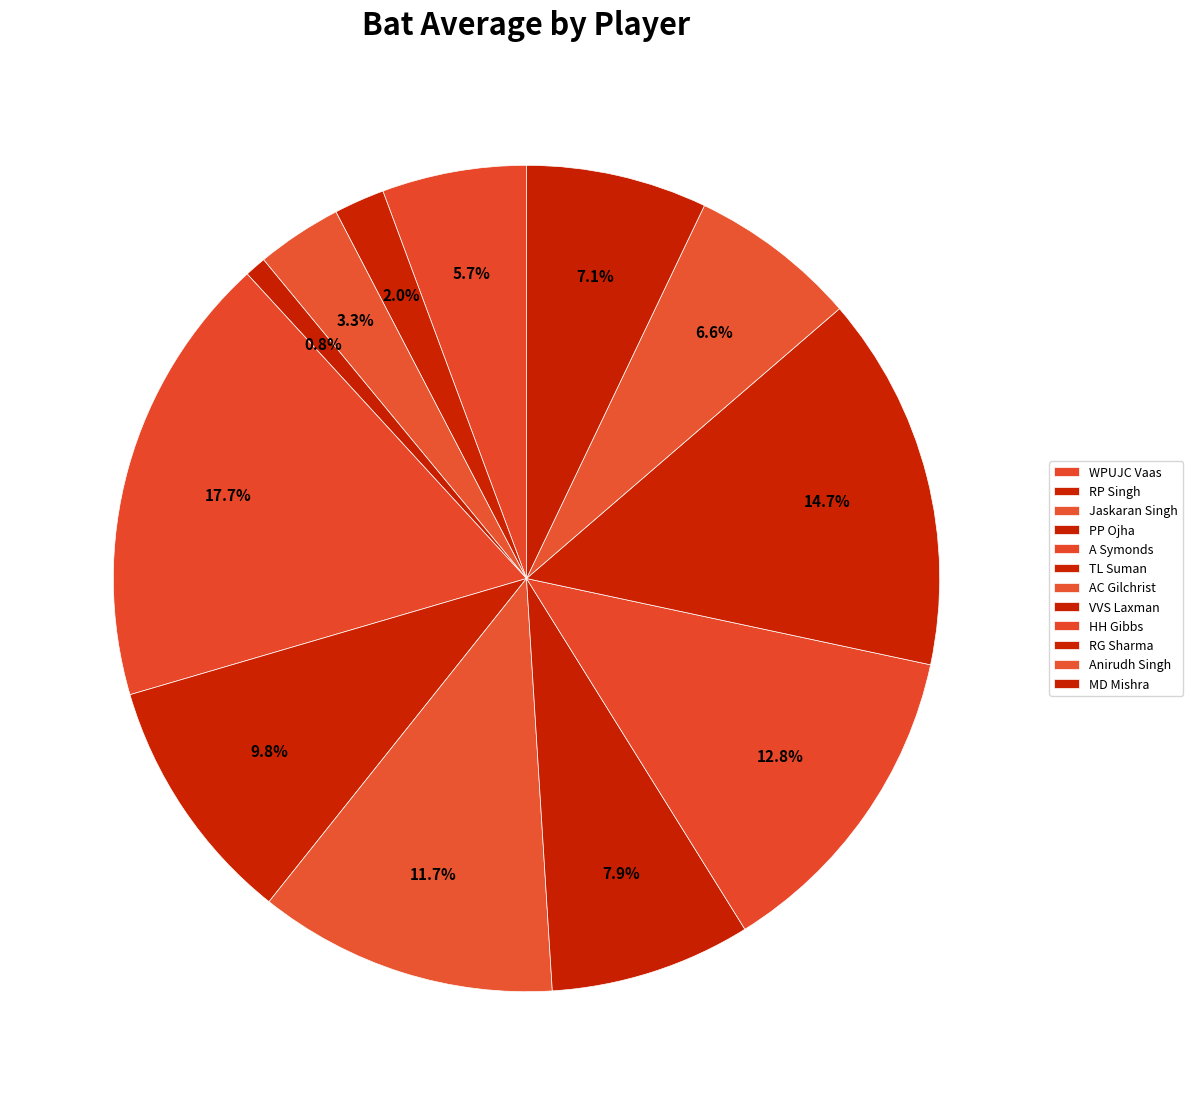

Rank the categories by value from lowest to highest.

PP Ojha, RP Singh, Jaskaran Singh, WPUJC Vaas, Anirudh Singh, MD Mishra, VVS Laxman, TL Suman, AC Gilchrist, HH Gibbs, RG Sharma, A Symonds